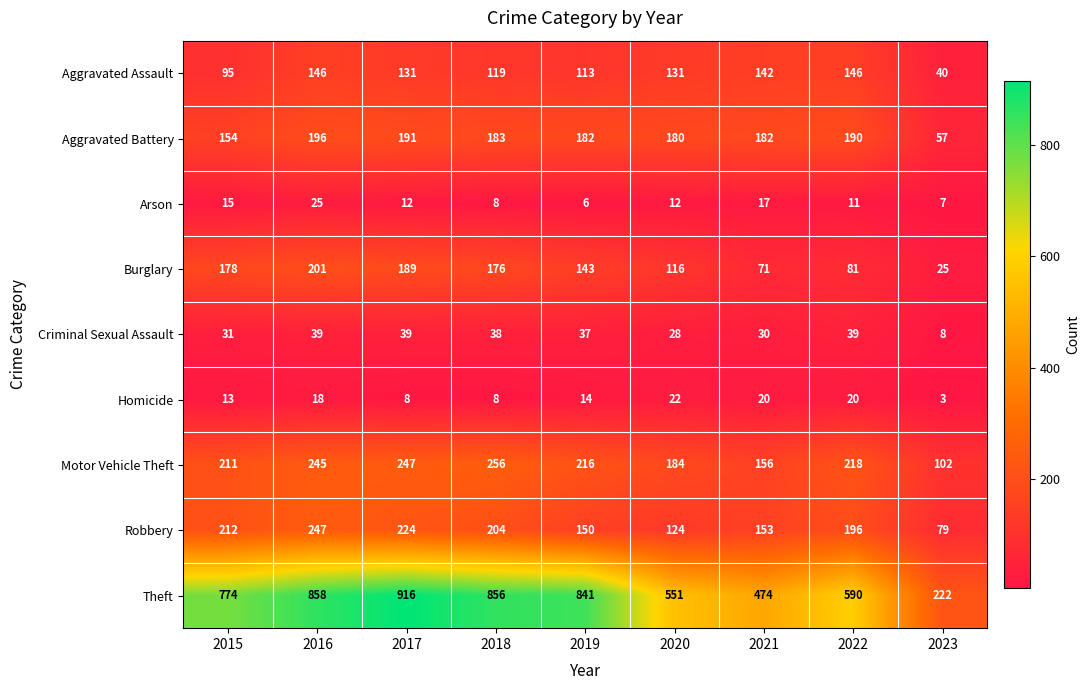

Is it true that Robbery equals 104 at 2023?

False